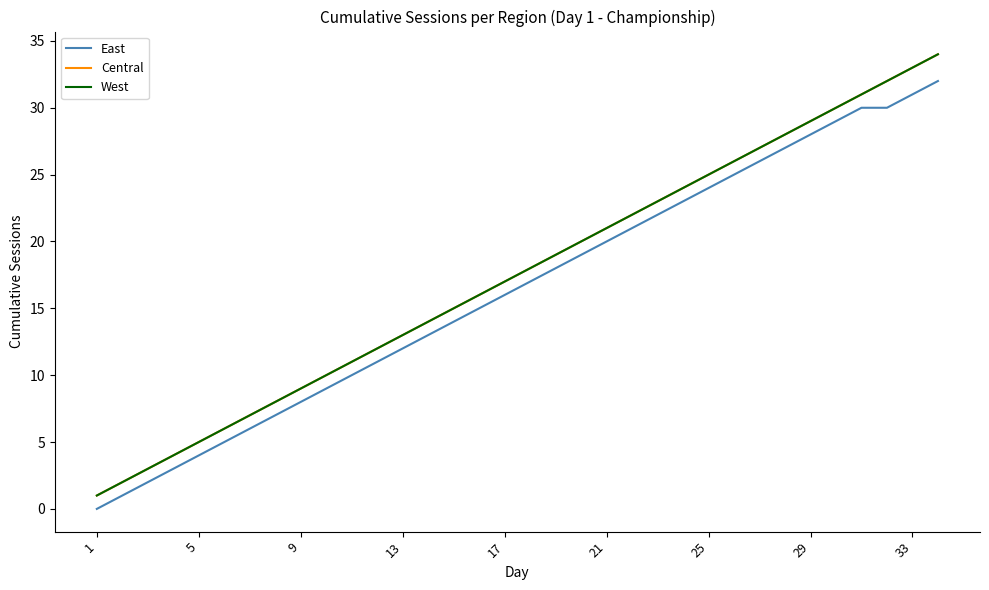

Is this an area chart (filled region under the line)?

No